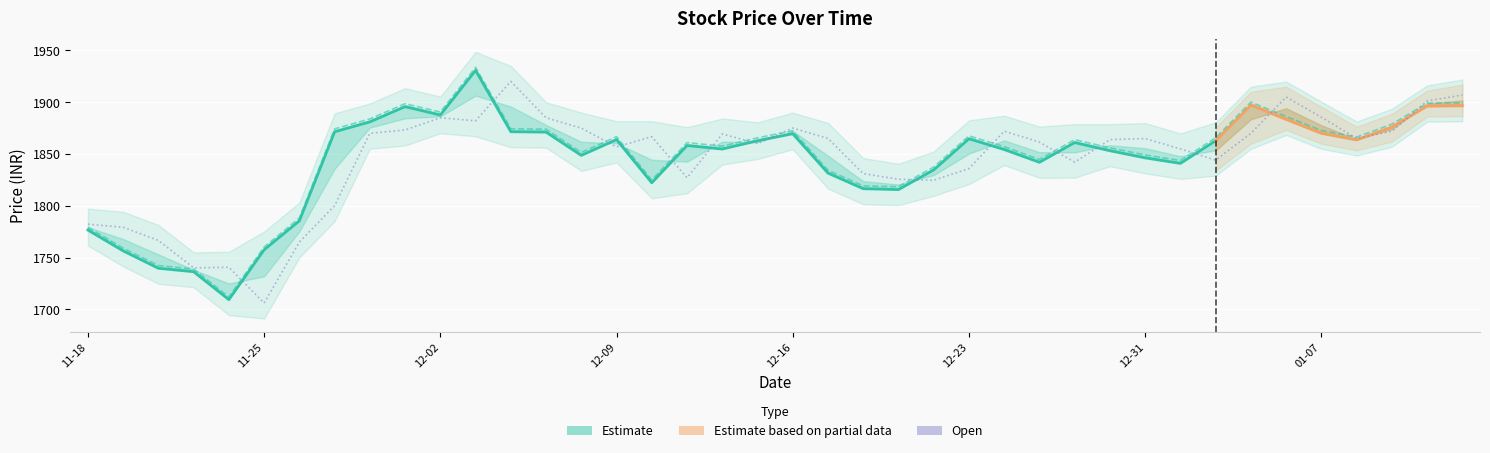

How many categories are shown in the chart?

40